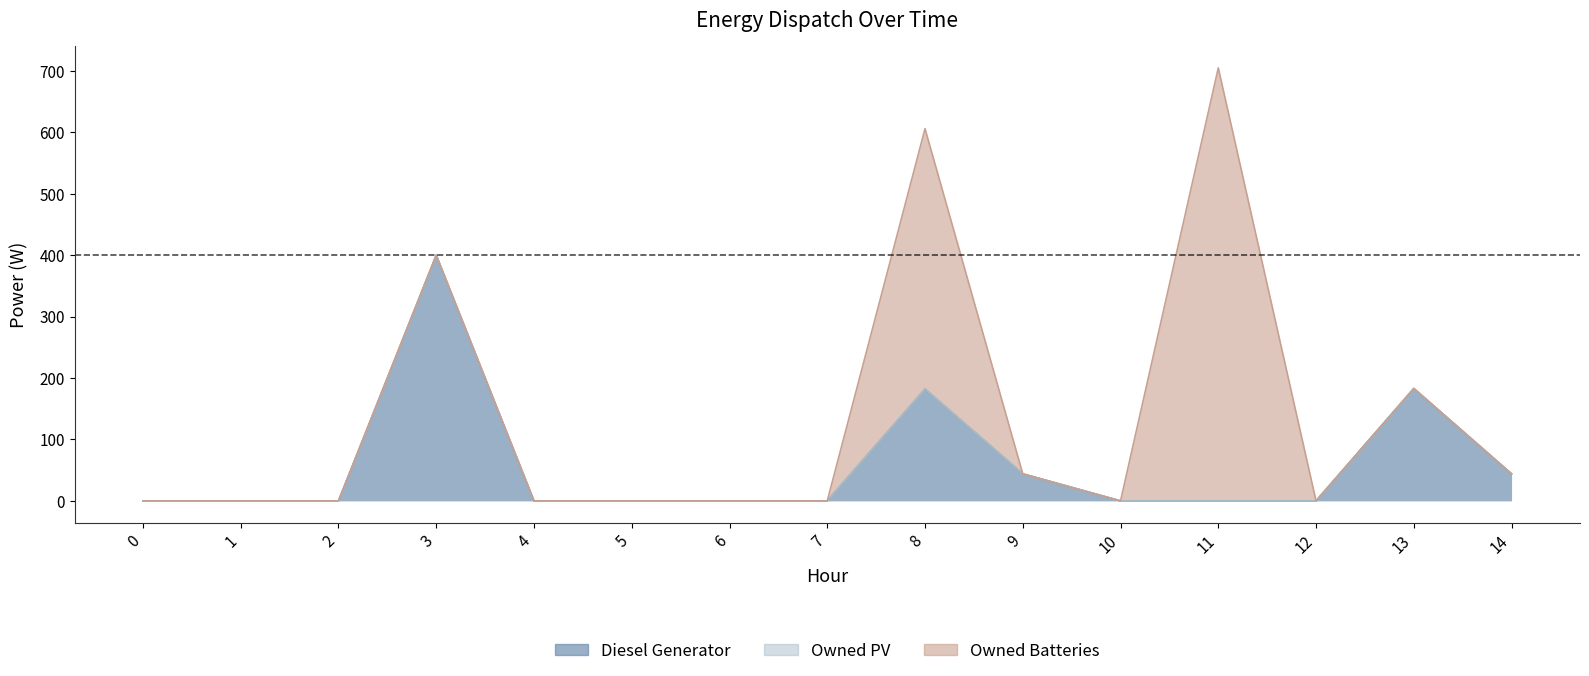

List the labels in order of Owned Batteries value, smallest first.

0, 1, 2, 3, 4, 5, 6, 7, 9, 10, 12, 13, 14, 8, 11